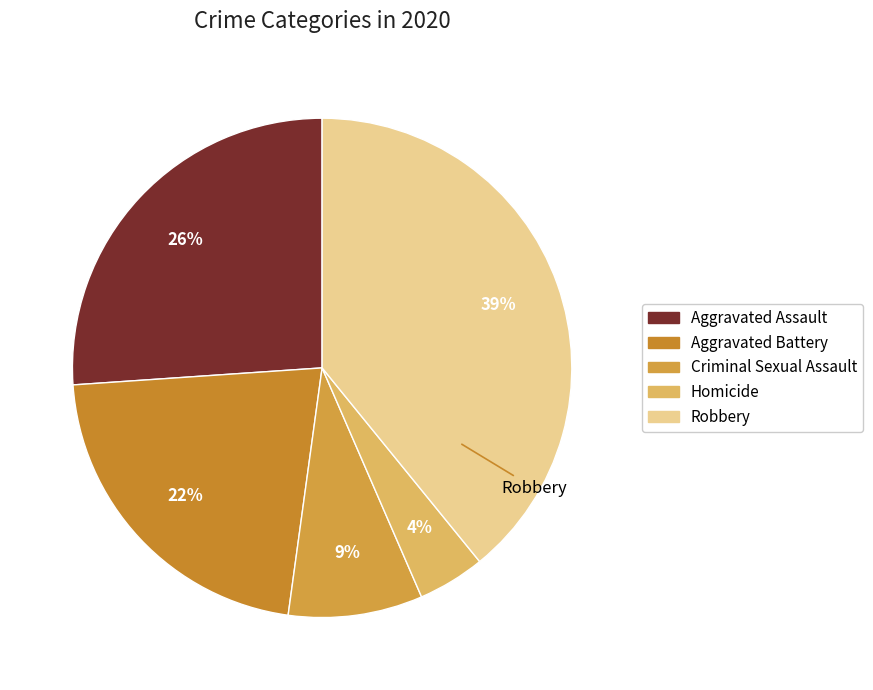

Is there any slice that represents more than half of the pie?

No